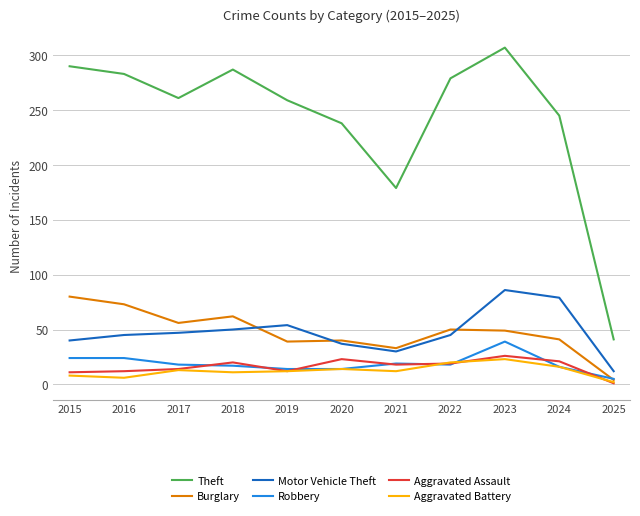

What is the difference between the maximum and minimum values in the Burglary series?

76